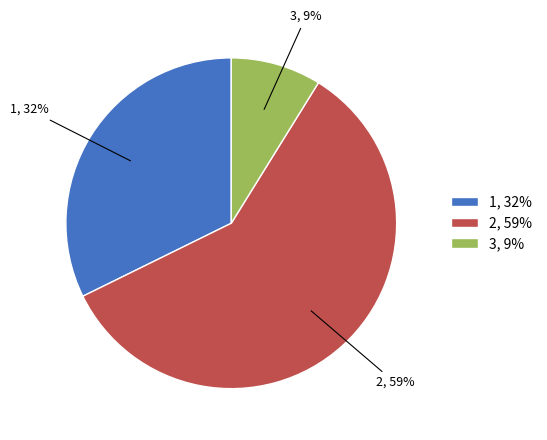

To the nearest percent, what percentage of the pie is 2?

59%